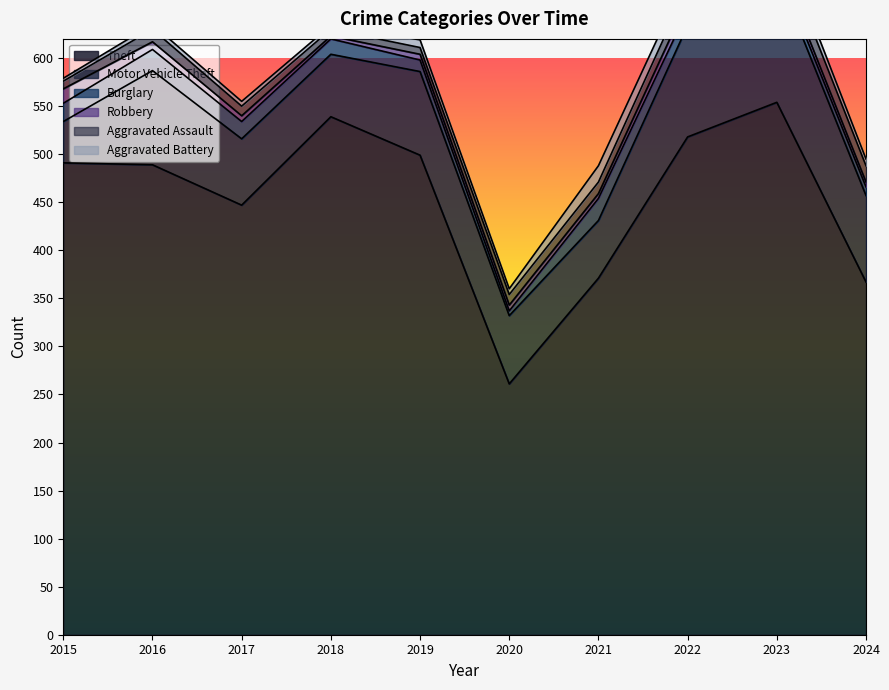

List the series in order of their peak value, lowest first.

Robbery, Aggravated Battery, Aggravated Assault, Burglary, Motor Vehicle Theft, Theft